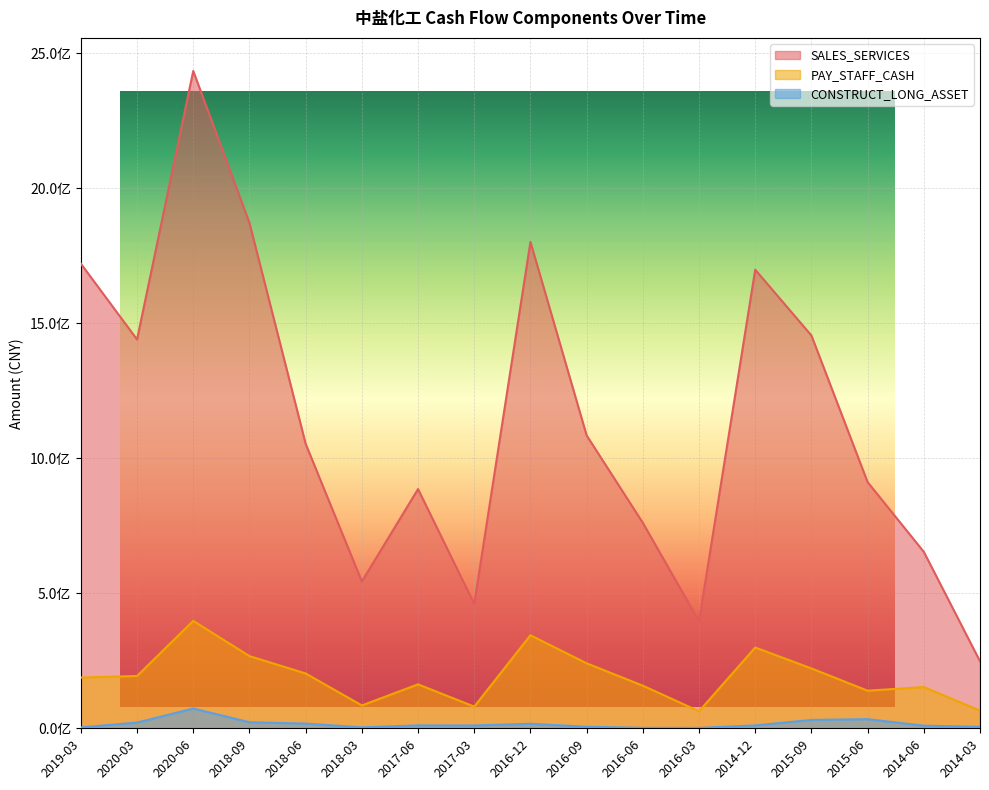

True or false: PAY_STAFF_CASH and CONSTRUCT_LONG_ASSET intersect in this chart.

False